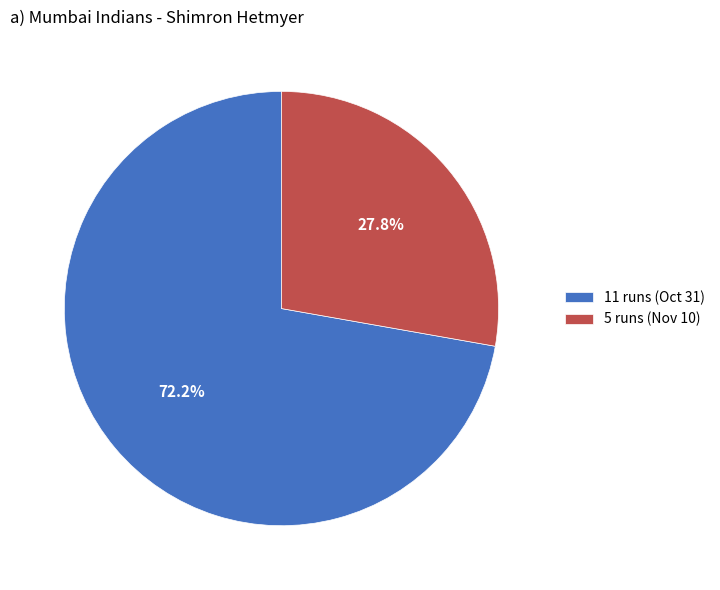

Is it true that 5 runs (Nov 10) is 28% of the pie?

True